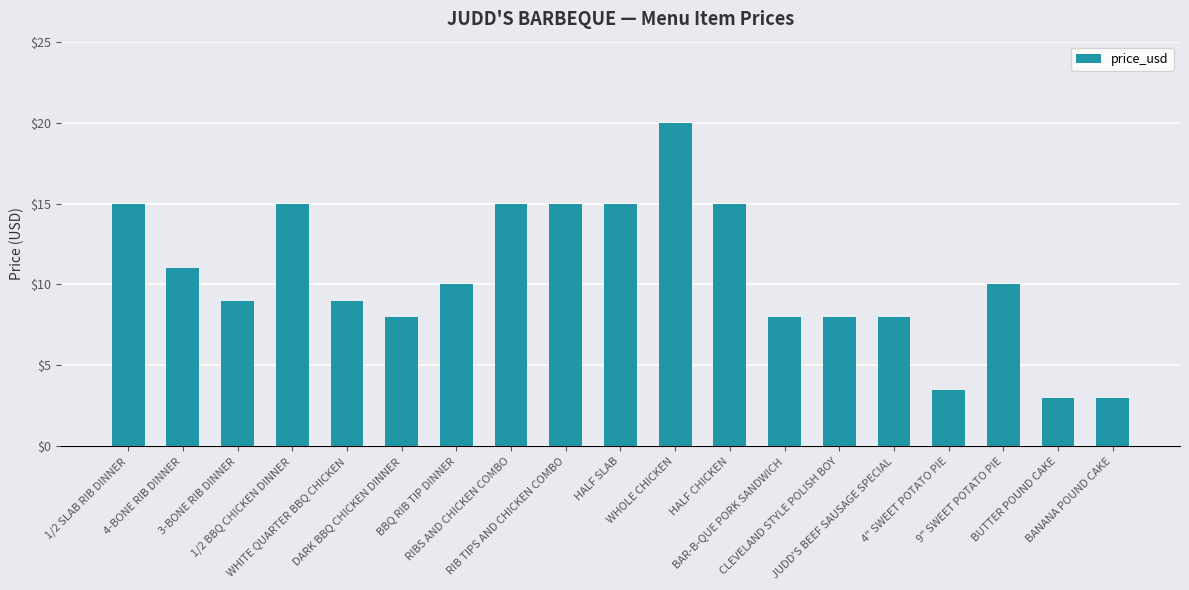

Reading left to right, transcribe all the data shown in this chart.

15.0	11.0	9.0	15.0	9.0	8.0	10.0	15.0	15.0	15.0	20.0	15.0	8.0	8.0	8.0	3.5	10.0	3.0	3.0